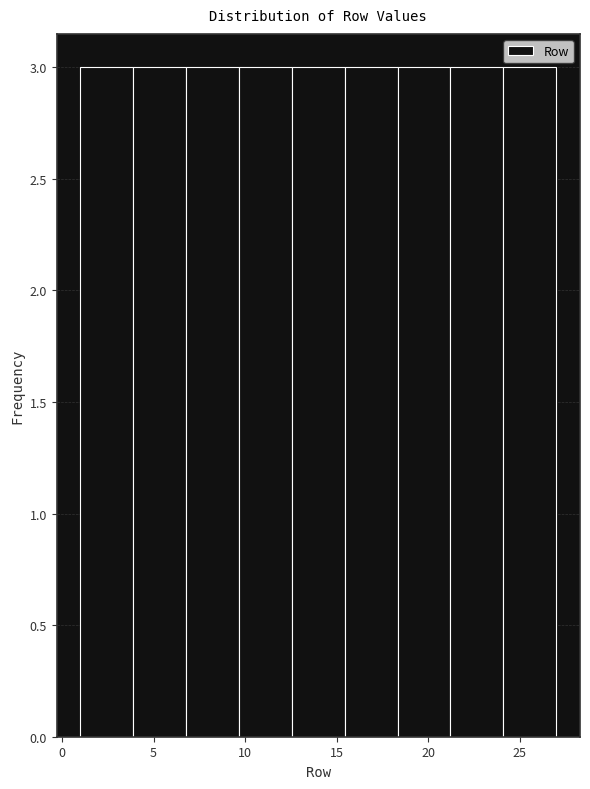

What is the height of the bar covering 4.0 to 7.0 on the x-axis? Neither the bar edges nor the heights are printed on the chart, so give them approximately, as read against the axes.

3